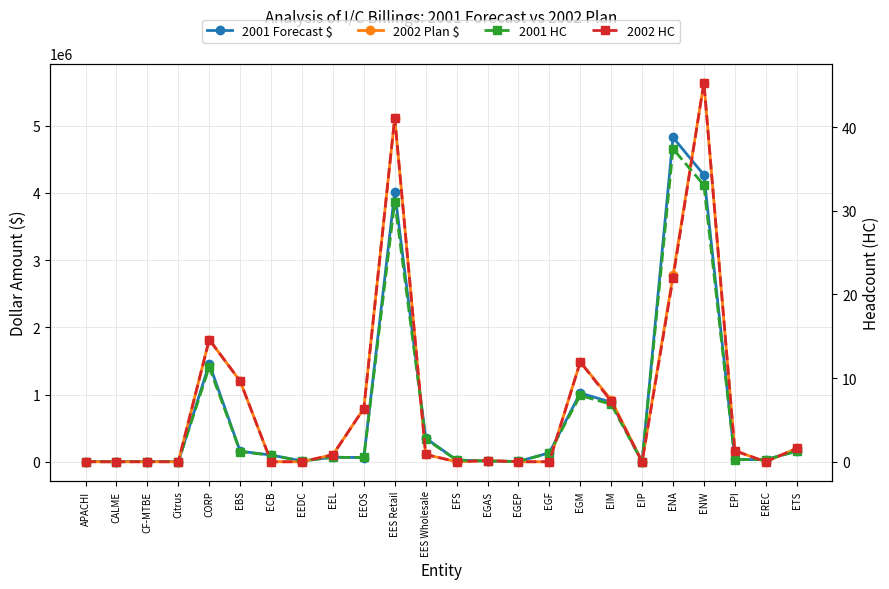

Reading right to left, extract all data points from this chart.

2001 Forecast $: ETS=160555.0	EREC=32004.0	EPI=34286.0	ENW=4267134.0	ENA=4827440.0	EIP=498.0	EIM=886130.0	EGM=1022738.0	EGF=132816.0	EGEP=5004.0	EGAS=10370.0	EFS=25982.0	EES Wholesale=351641.0	EES Retail=4014515.0	EEOS=62394.0	EEL=68004.0	EEDC=11988.0	ECB=99996.0	EBS=156575.0	CORP=1459717.0	Citrus=996.0	CF-MTBE=3498.0	CALME=996.0	APACHI=3000.0
2002 Plan $: ETS=199060.0	EREC=0.0	EPI=164757.0	ENW=5641828.0	ENA=2771975.0	EIP=0.0	EIM=921703.0	EGM=1486587.0	EGF=0.0	EGEP=0.0	EGAS=17207.0	EFS=0.0	EES Wholesale=108575.0	EES Retail=5119795.0	EEOS=792276.0	EEL=104893.0	EEDC=0.0	ECB=0.0	EBS=1200000.0	CORP=1818207.0	Citrus=0.0	CF-MTBE=0.0	CALME=0.0	APACHI=0.0
2001 HC: ETS=1.2	EREC=0.2	EPI=0.3	ENW=33.1	ENA=37.4	EIP=0.0	EIM=6.9	EGM=7.9	EGF=1.0	EGEP=0.0	EGAS=0.1	EFS=0.2	EES Wholesale=2.7	EES Retail=31.1	EEOS=0.5	EEL=0.5	EEDC=0.1	ECB=0.8	EBS=1.2	CORP=11.3	Citrus=0.0	CF-MTBE=0.0	CALME=0.0	APACHI=0.0
2002 HC: ETS=1.6	EREC=0.0	EPI=1.3	ENW=45.3	ENA=21.9	EIP=0.0	EIM=7.2	EGM=11.9	EGF=0.0	EGEP=0.0	EGAS=0.1	EFS=0.0	EES Wholesale=0.9	EES Retail=41.1	EEOS=6.4	EEL=0.8	EEDC=0.0	ECB=0.0	EBS=9.6	CORP=14.6	Citrus=0.0	CF-MTBE=0.0	CALME=0.0	APACHI=0.0